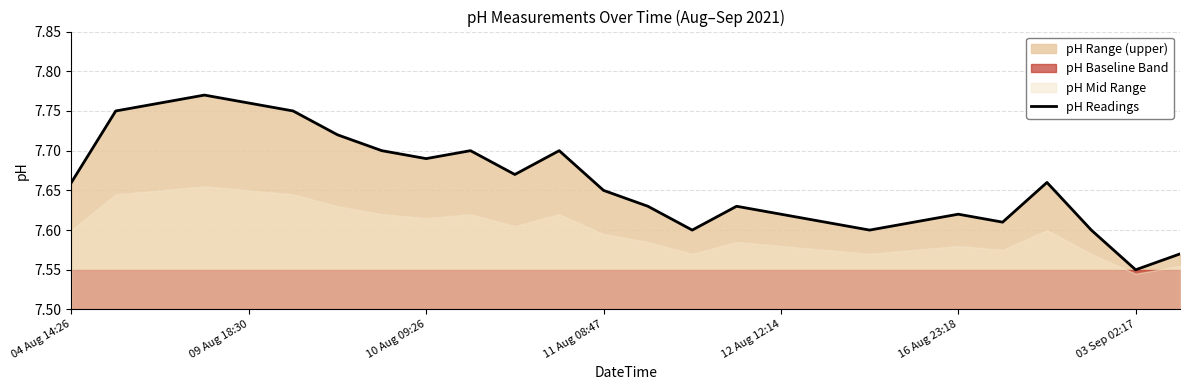

Which category has the lowest value in the pH Readings series?

03 Sep 02:17